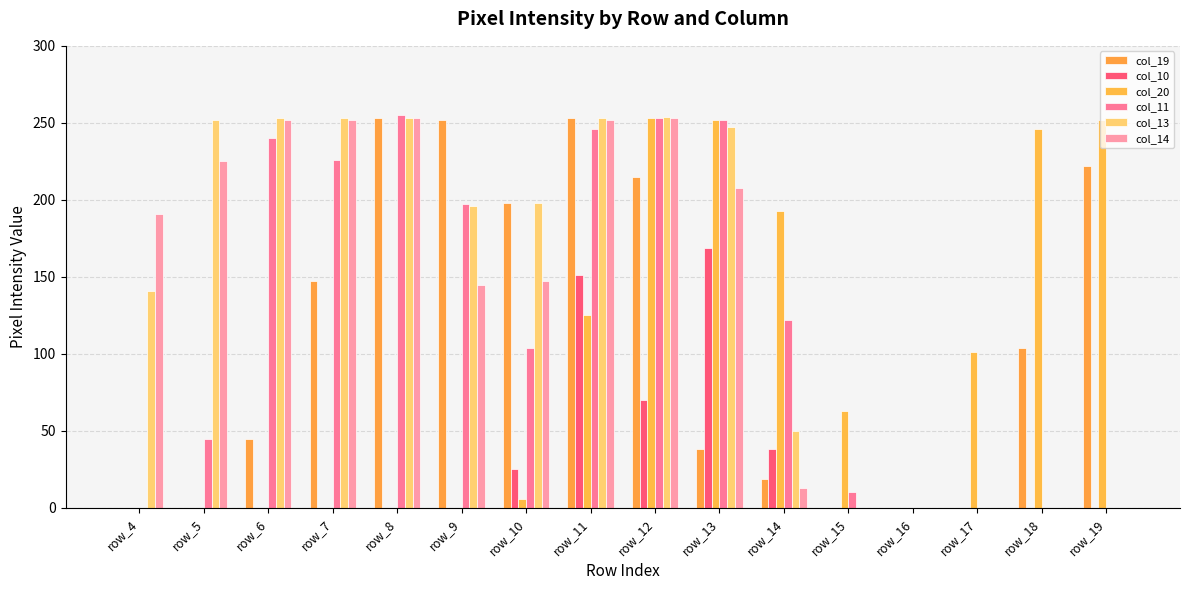

How many groups of bars are there?

16